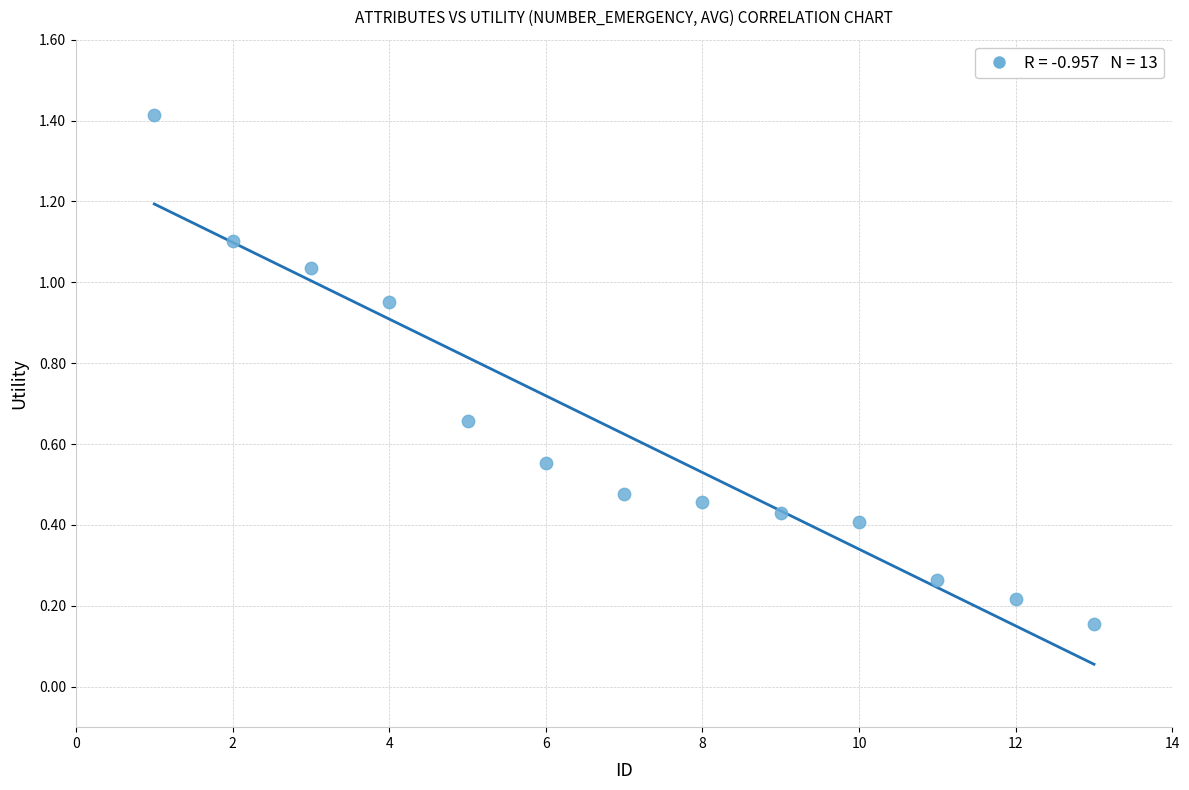

What is the range of X values (max minus min)?

12.0